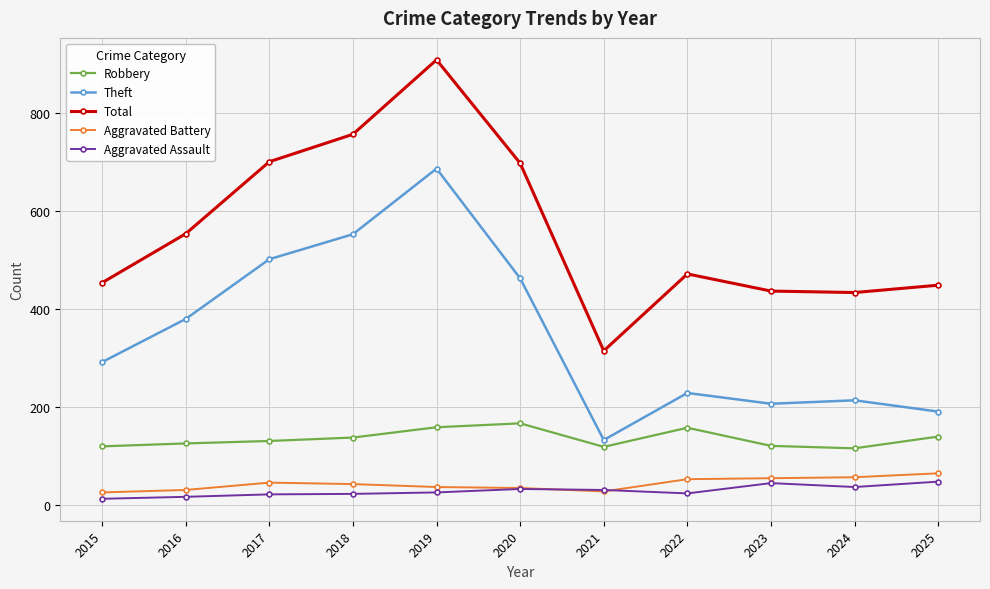

What is the sum of the Theft values at 2020 and 2016?

841